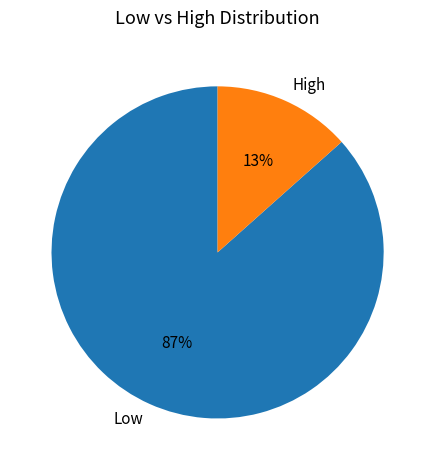

Is there any slice that represents more than half of the pie?

Yes